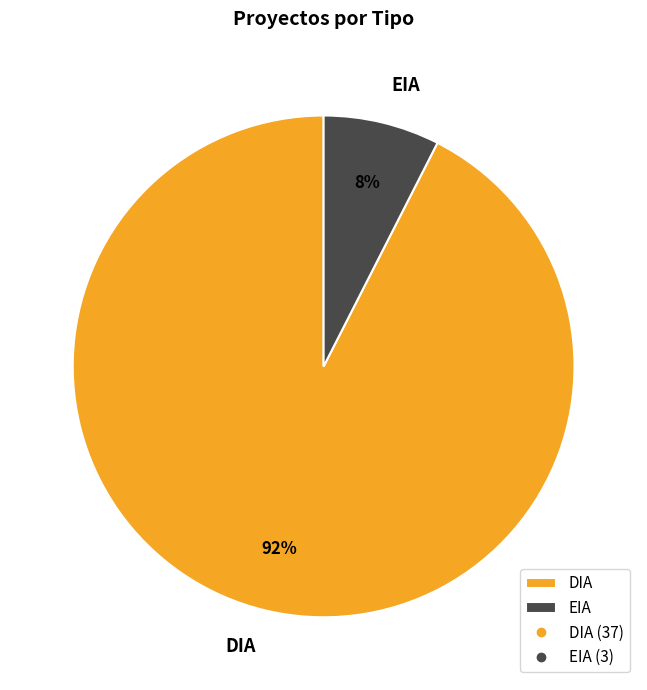

To the nearest percent, what portion does EIA represent?

8%